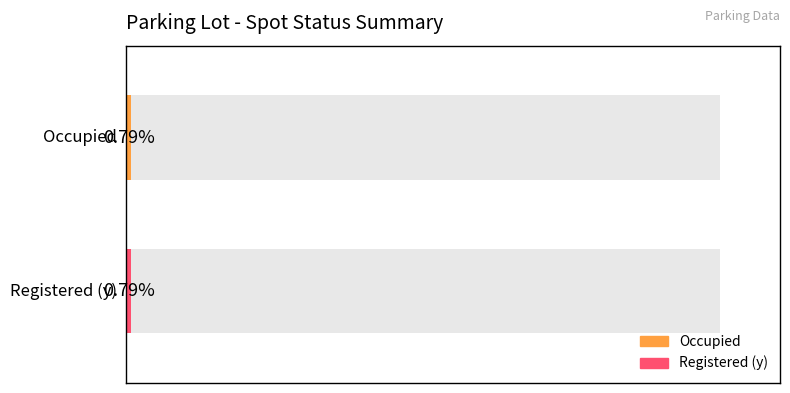

What is the total value across all series at 1?

2